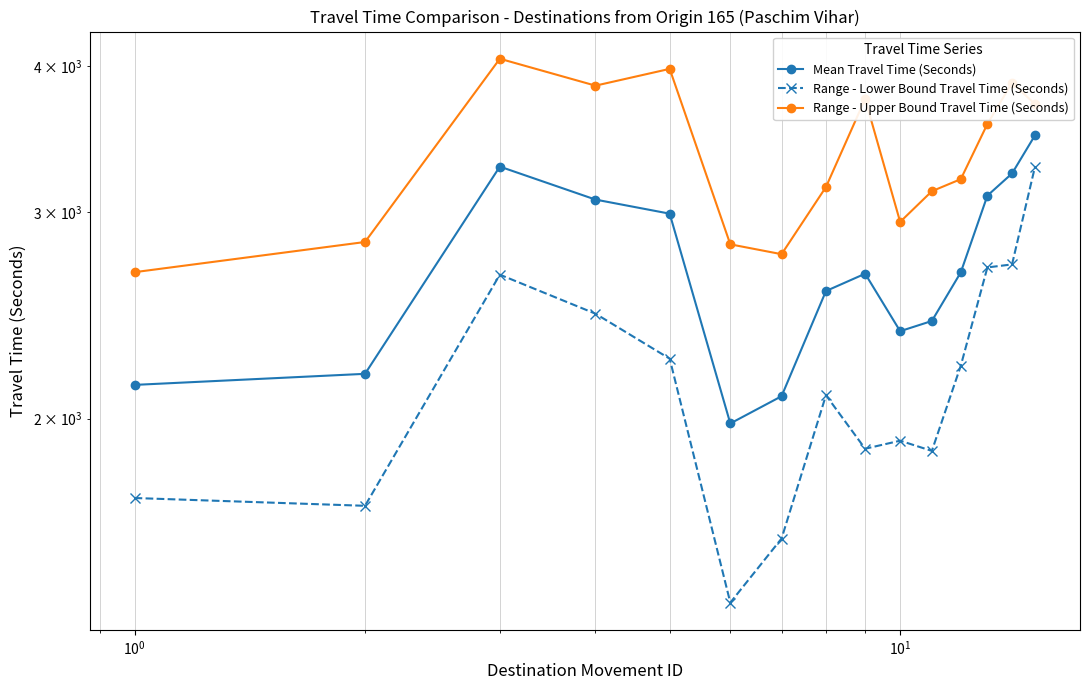

Which series has the largest range (max minus min)?

Range - Lower Bound Travel Time (Seconds)